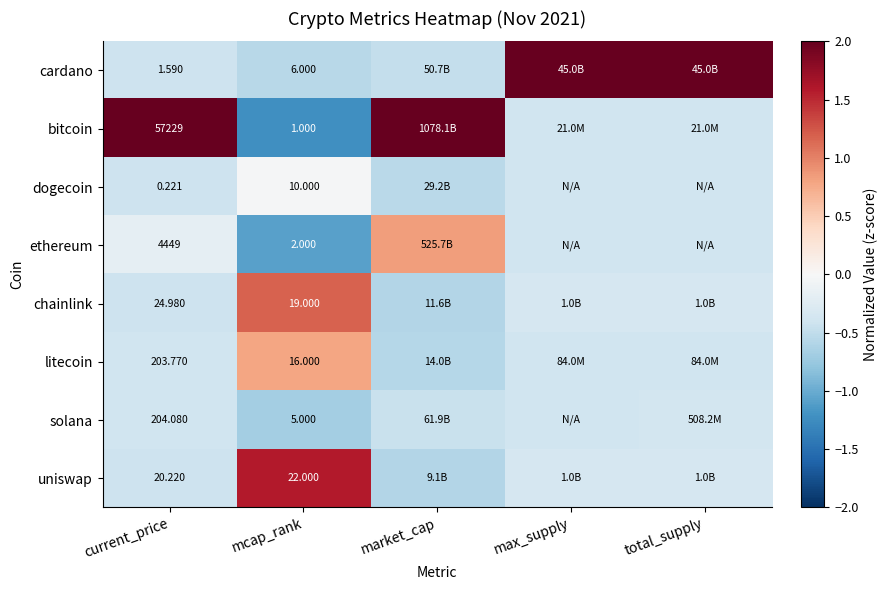

At which label is solana closest to 0?

total_supply